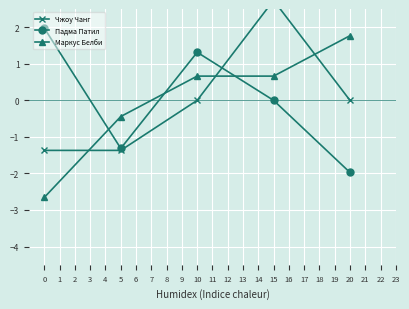

How many lines are shown in the chart?

3